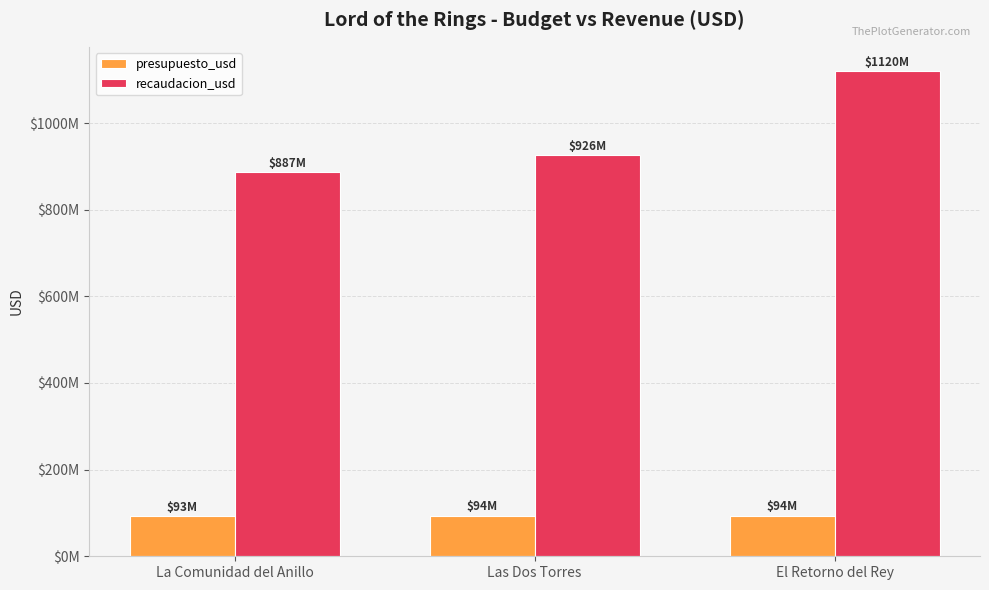

What is the label of the 3rd bar from the right?

La Comunidad del Anillo